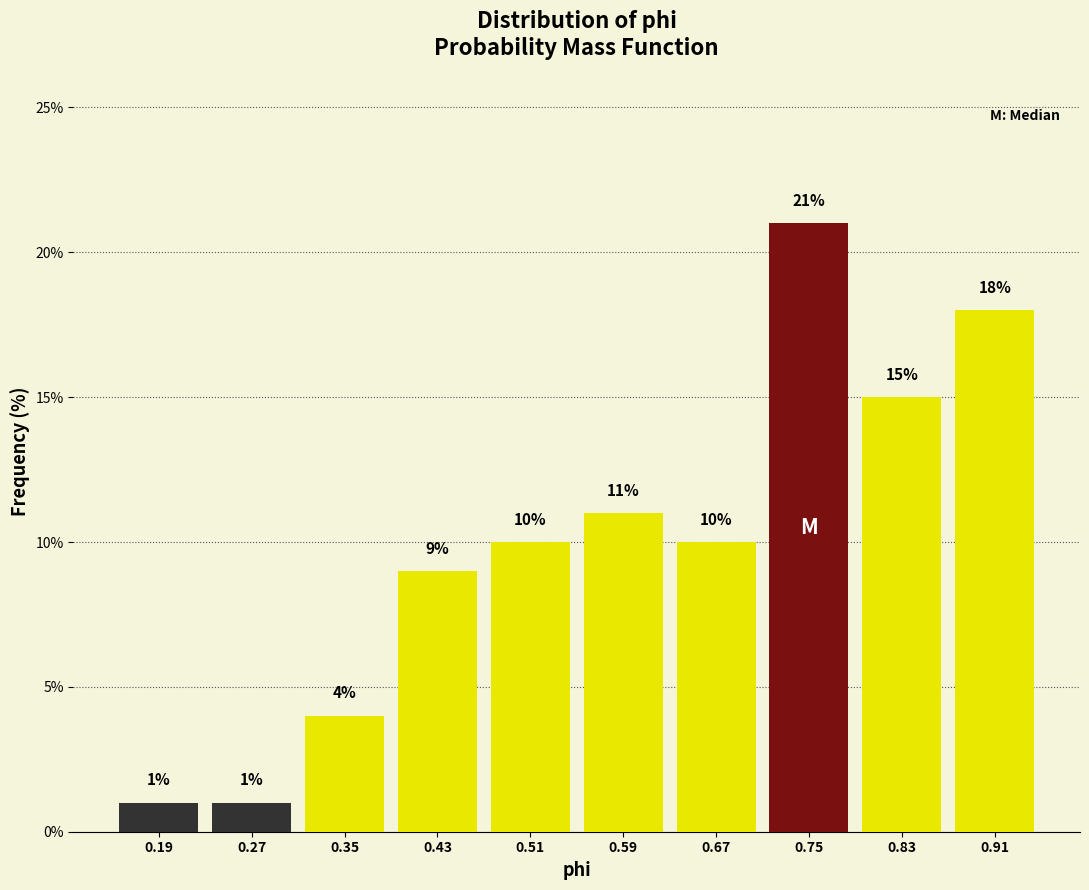

Reading left to right, list every bar in this chart as the range it spans on the x-axis followed by its height. The bar edges are not printed on the chart, so give them approximately, as read against the axis.

0.15 to 0.23: 1
0.23 to 0.31: 1
0.31 to 0.39: 4
0.39 to 0.47: 9
0.47 to 0.55: 10
0.55 to 0.63: 11
0.63 to 0.71: 10
0.71 to 0.79: 21
0.79 to 0.87: 15
0.87 to 0.95: 18